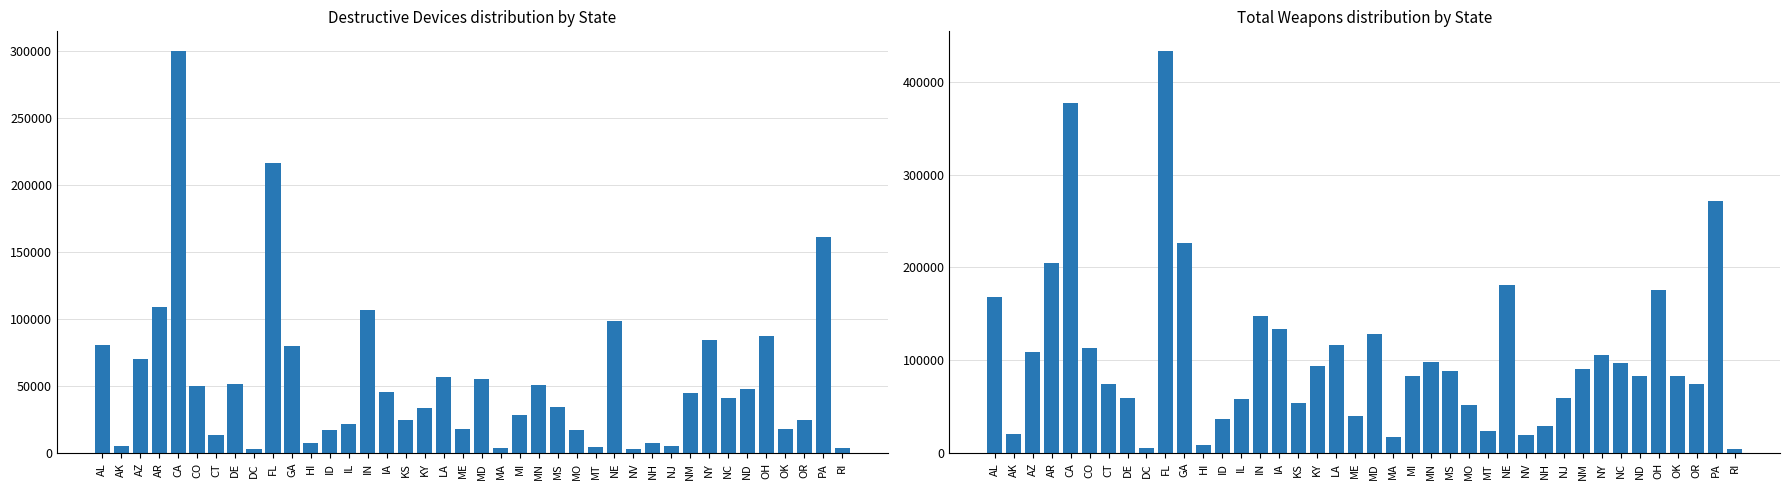

Is the value of TotalWeapons at MO greater than the value of DestructiveDevice2 at AL?

No